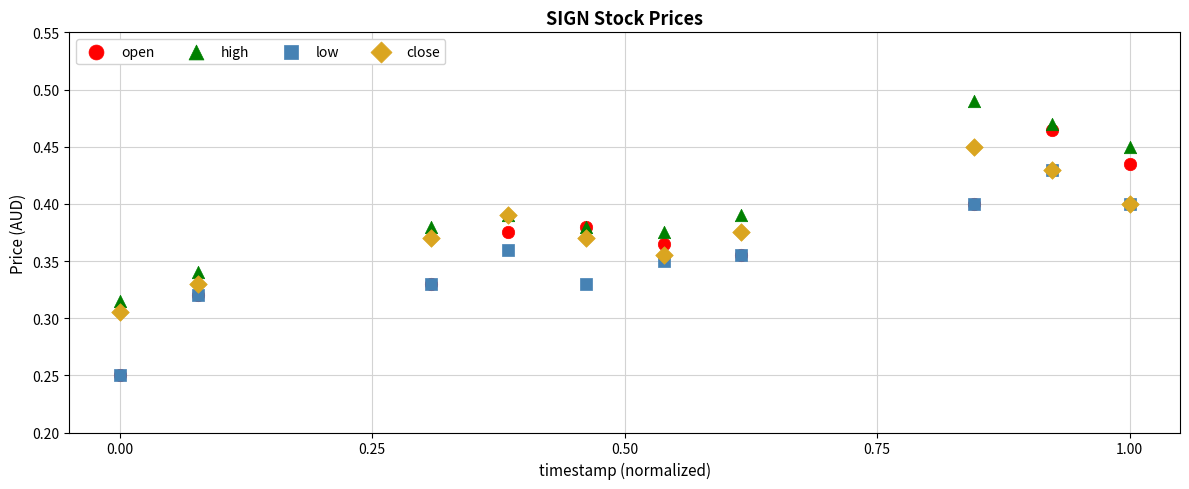

What are all the series names shown in the legend?

open, high, low, close